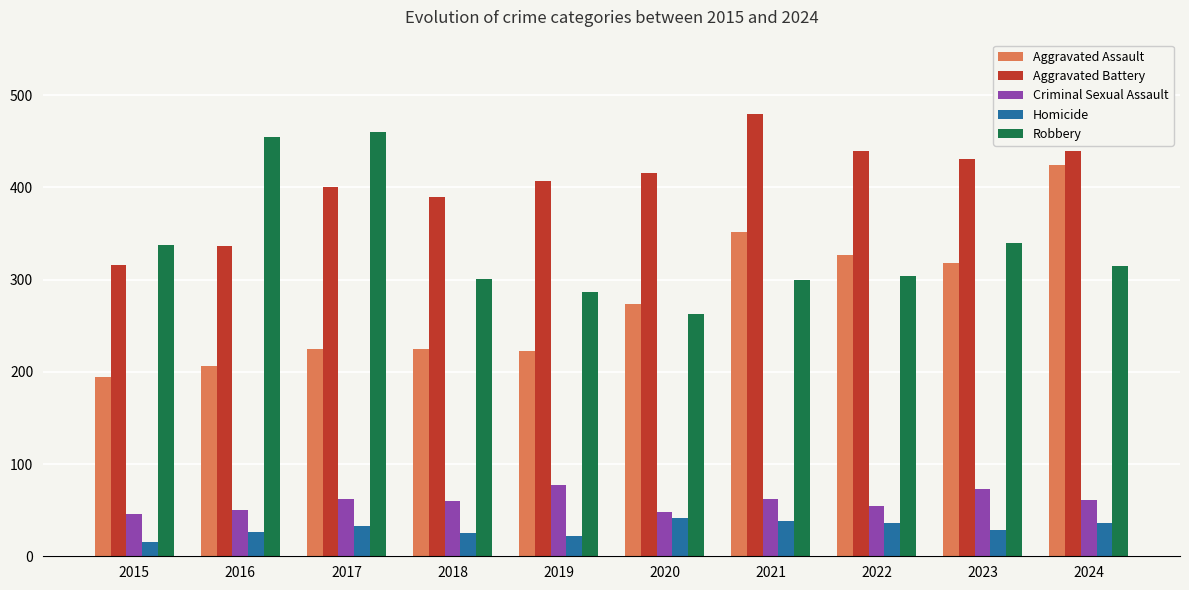

How many groups of bars are there?

10